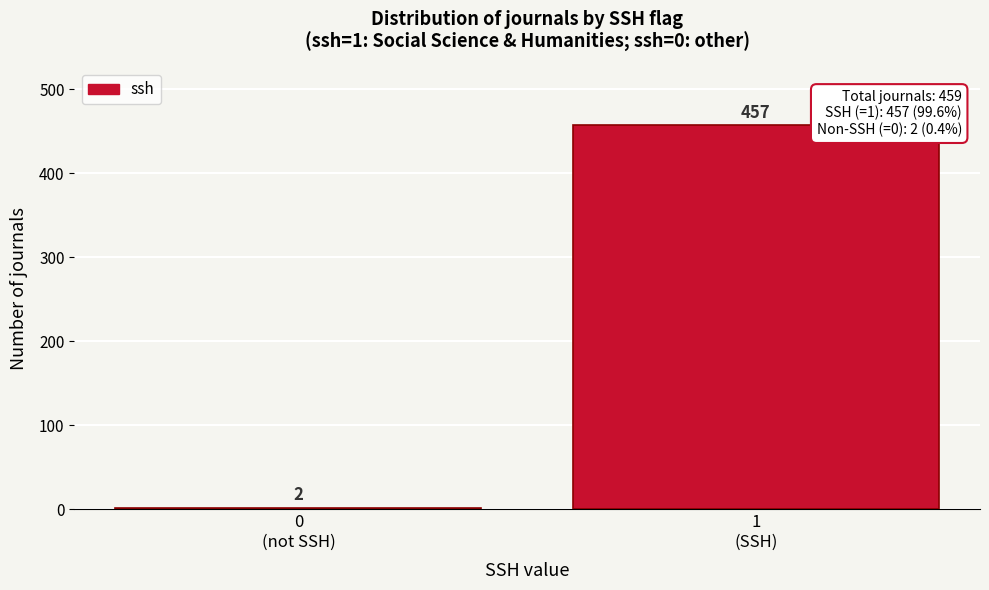

Reading left to right, extract all data points from this chart.

2	457